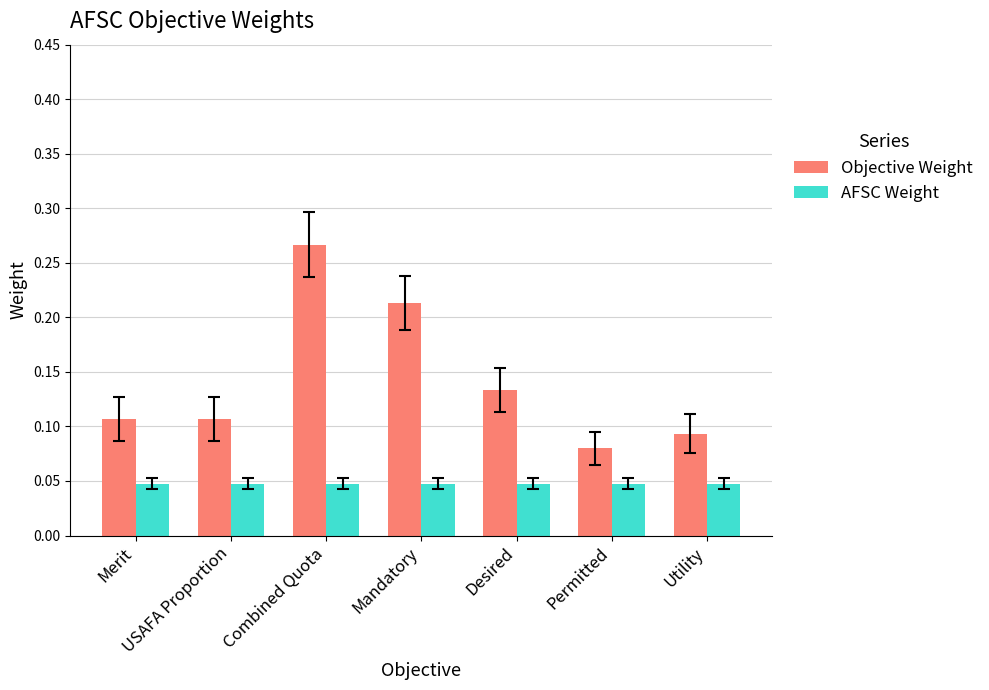

At how many categories does at least one series exceed 0?

7